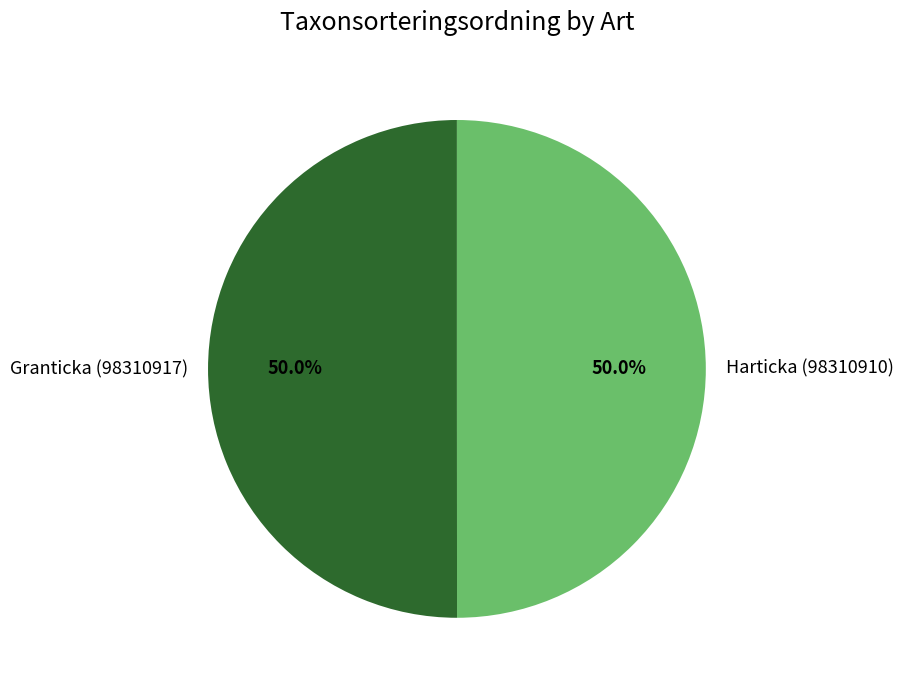

How much of the chart is everything except Harticka (98310910)?

50.0%